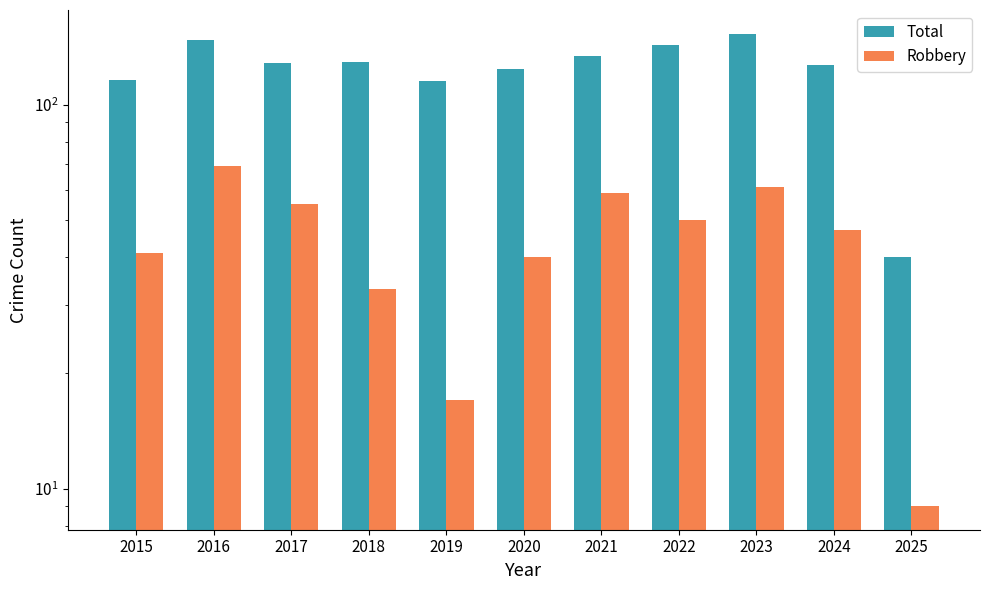

True or false: Total has a value of 116 at 2015.

True